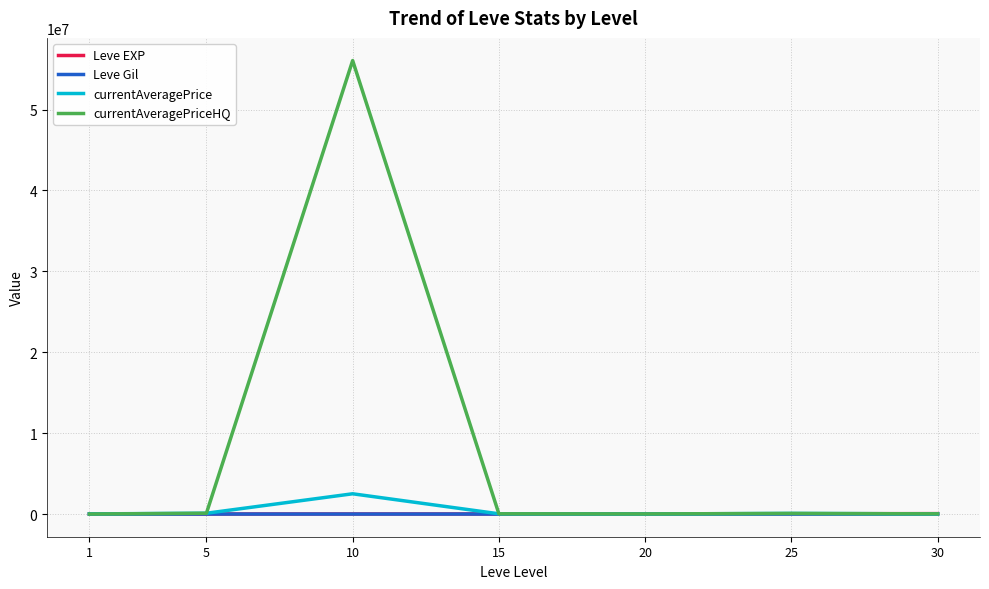

Which series has the largest total across all categories?

currentAveragePriceHQ